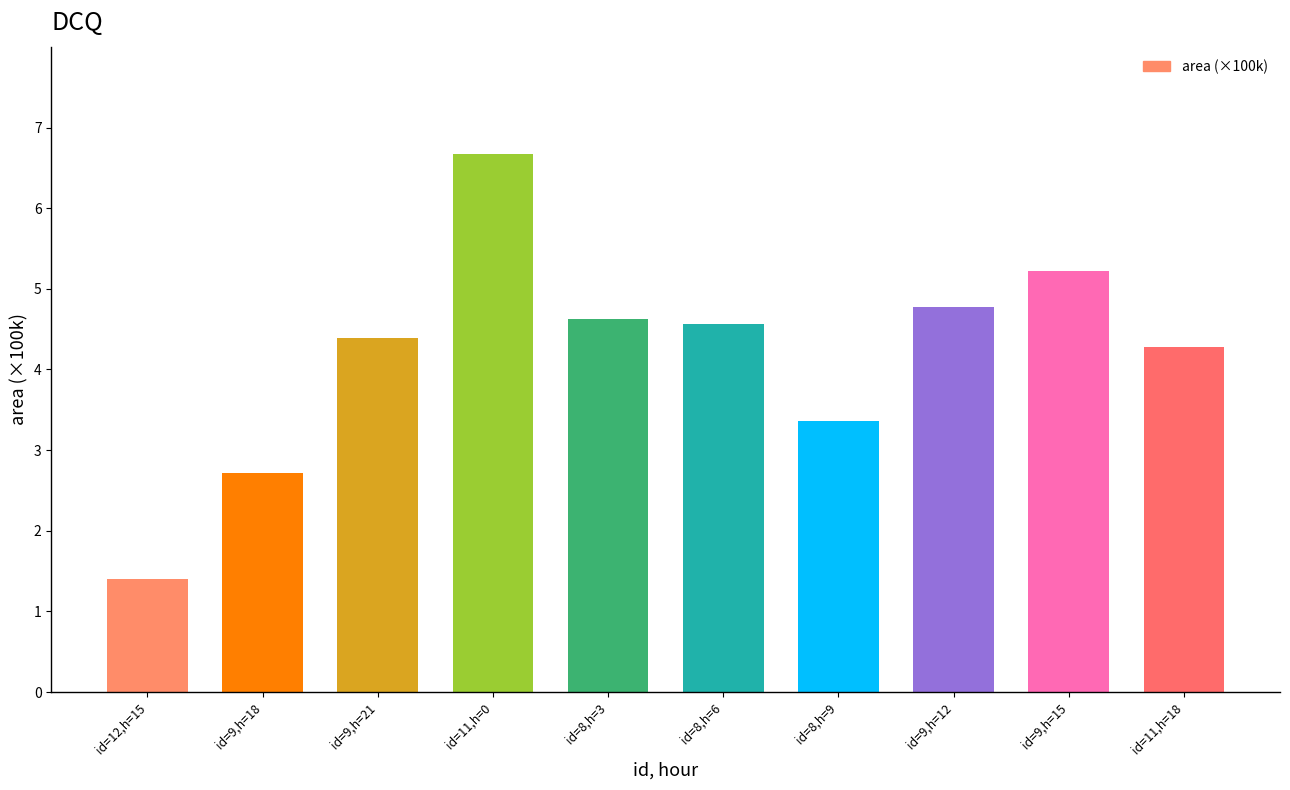

Which label corresponds to the smallest value in the chart?

id=12,h=15